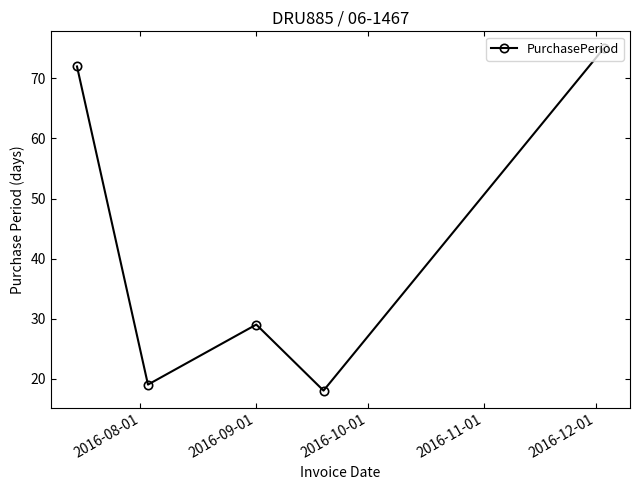

What is the maximum value shown in the chart?

75